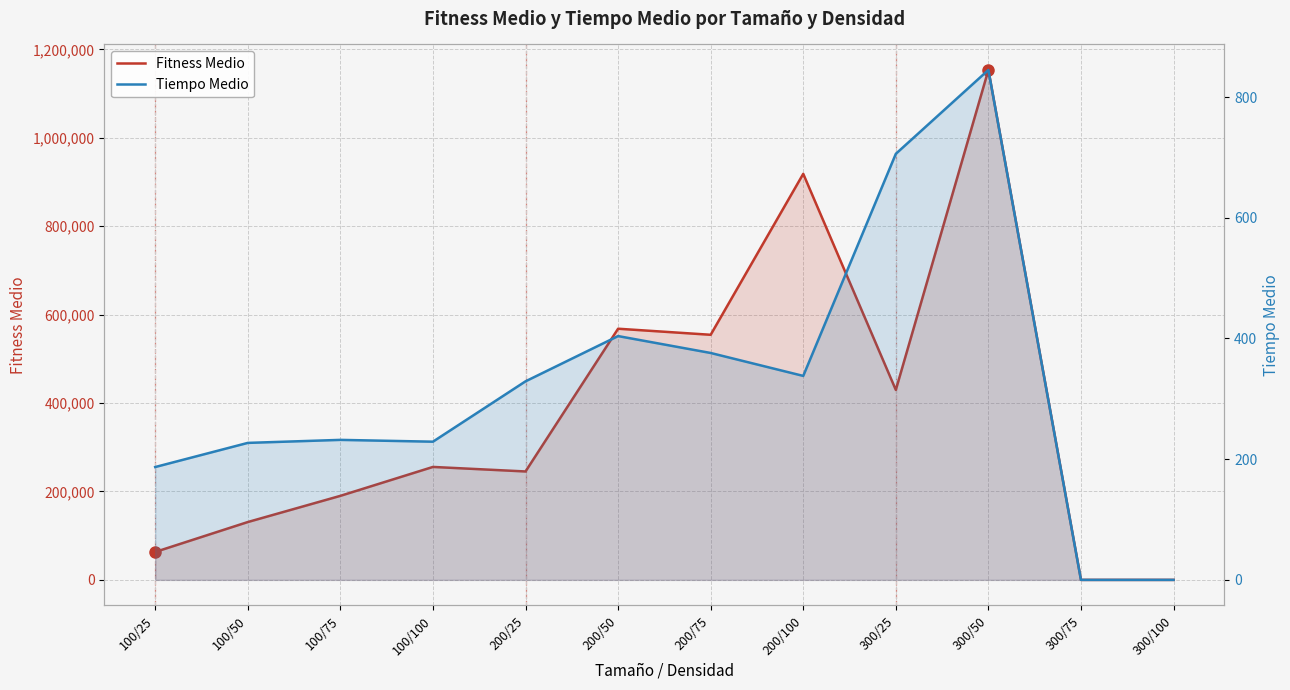

True or false: Fitness Medio has a value of 457042 at 100/100.

False